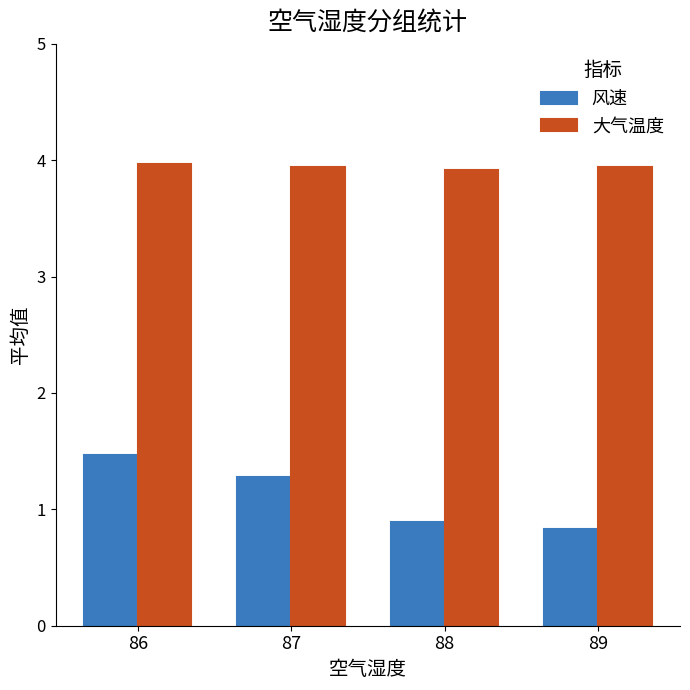

At 88, list the series in order from smallest to largest.

风速, 大气温度